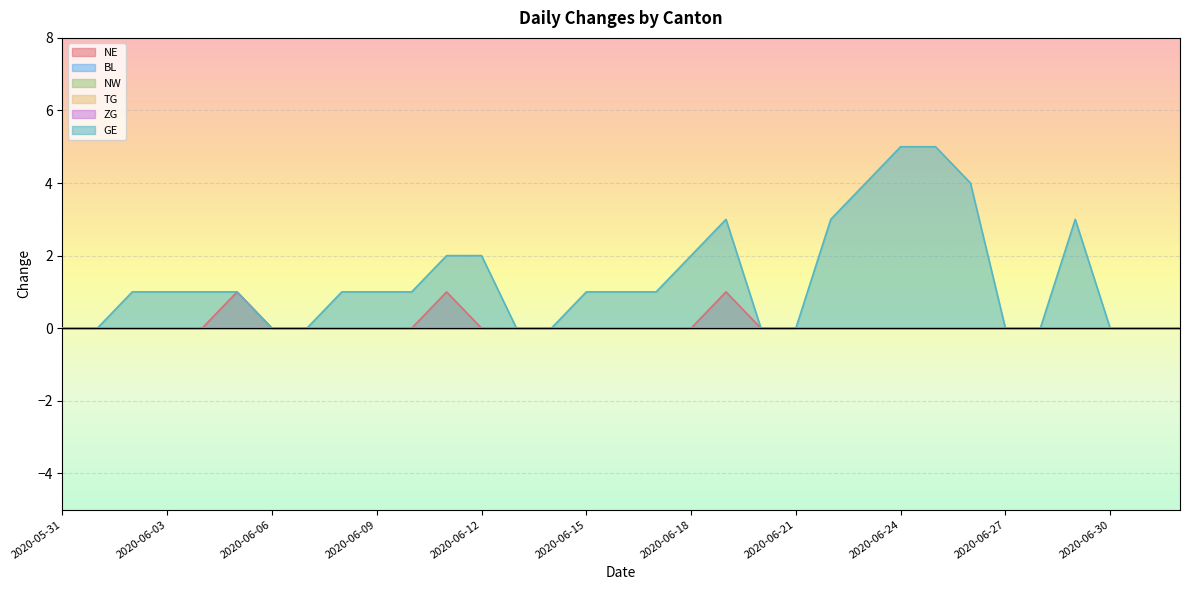

What are all the series names shown in the legend?

NE, BL, NW, TG, ZG, GE